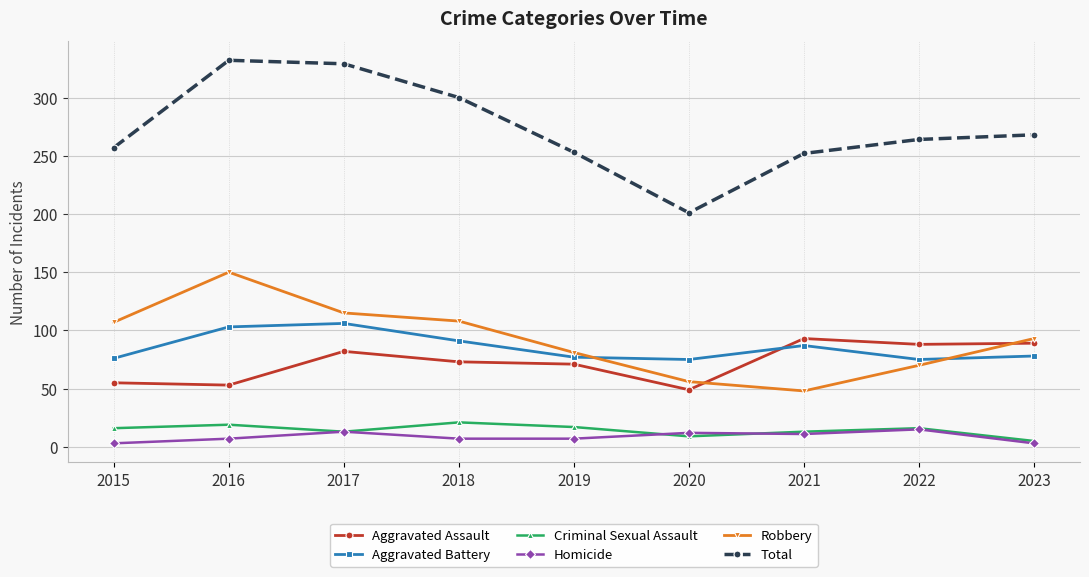

True or false: Aggravated Battery and Aggravated Assault cross at least once.

True